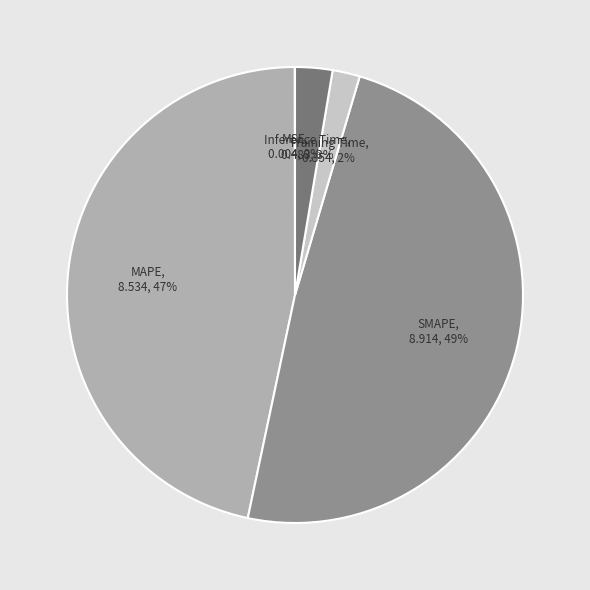

To the nearest percent, what is the combined percentage of Training Time and Inference Time?

5%